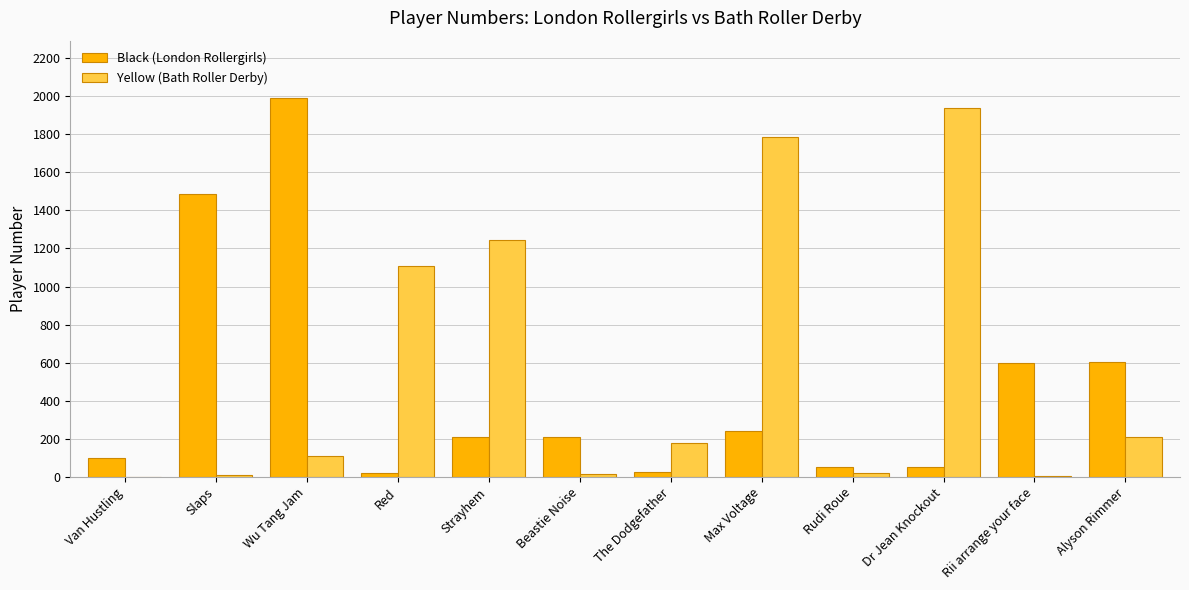

At which category is the sum across all series the highest?

Wu Tang Jam